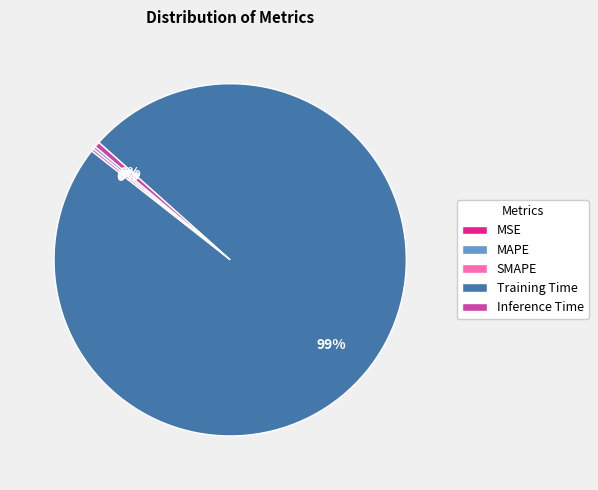

Is there any slice that represents more than half of the pie?

Yes